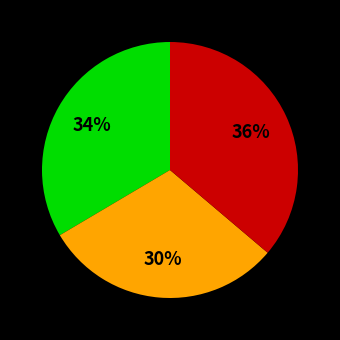

Does any single category account for the majority?

No